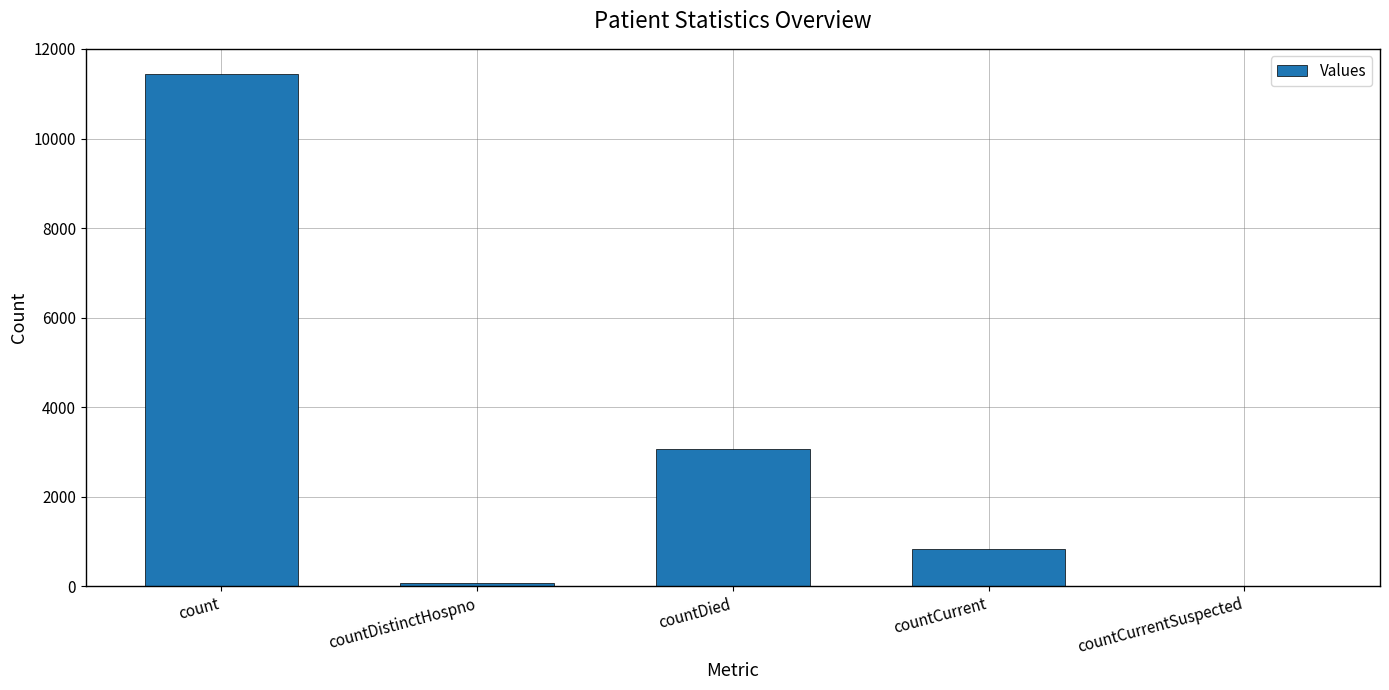

Between countDied and count, which is larger?

count